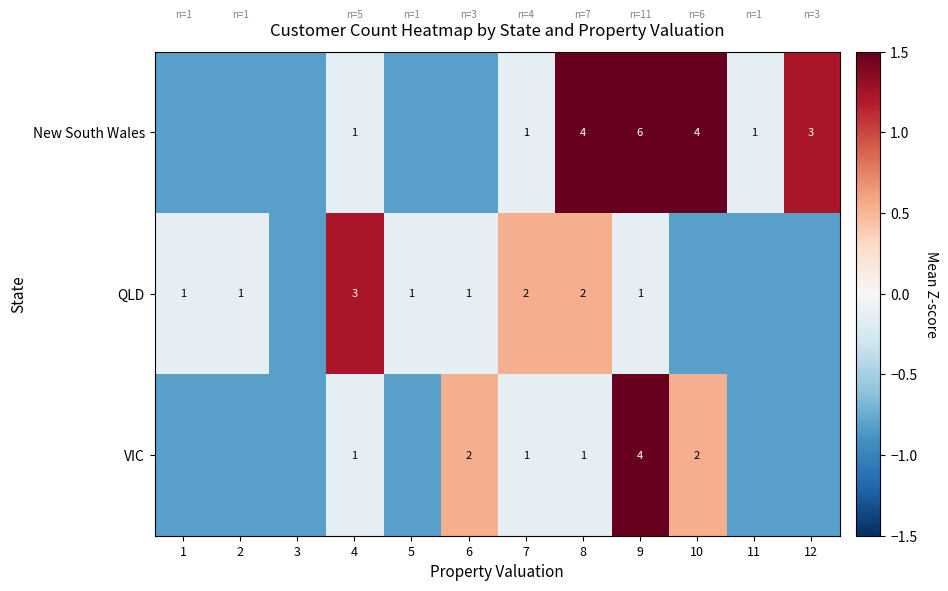

Which has a higher value, 5 or 12?

12